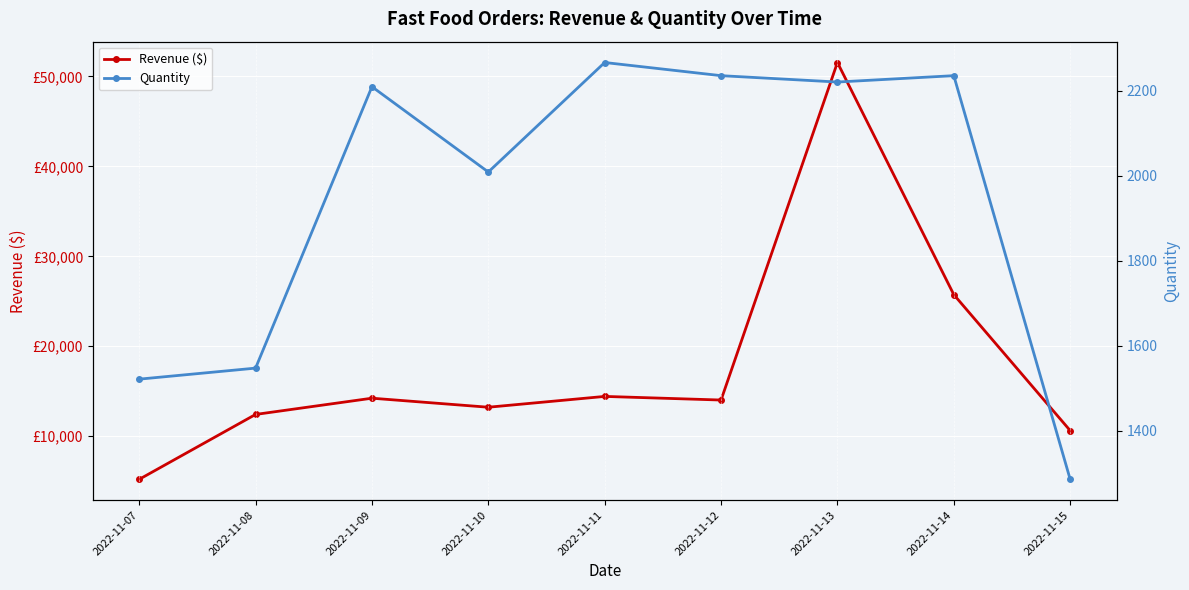

What is the difference between the maximum and minimum values in the Revenue ($) series?

46338.0